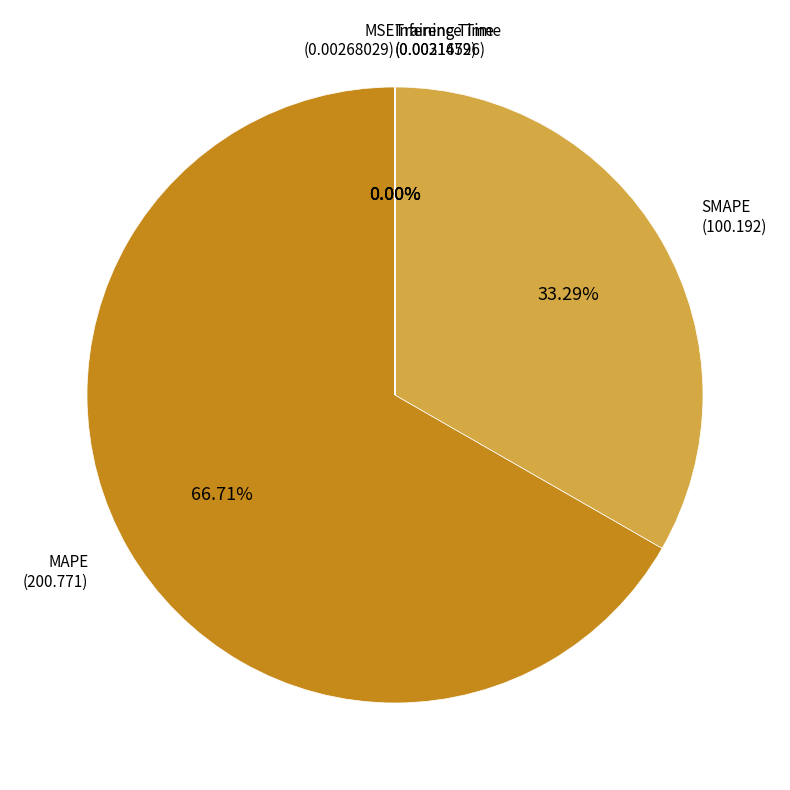

Is there a majority slice in this chart?

Yes